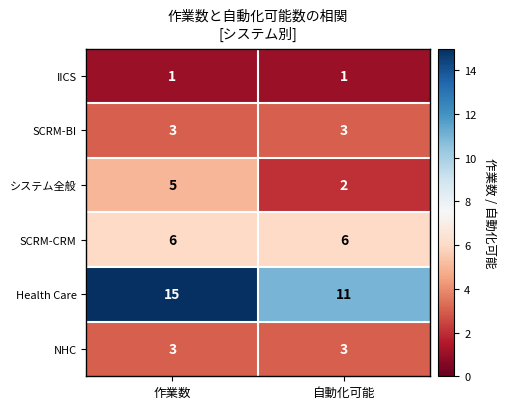

What is the sum of the NHC values at 自動化可能 and 作業数?

6